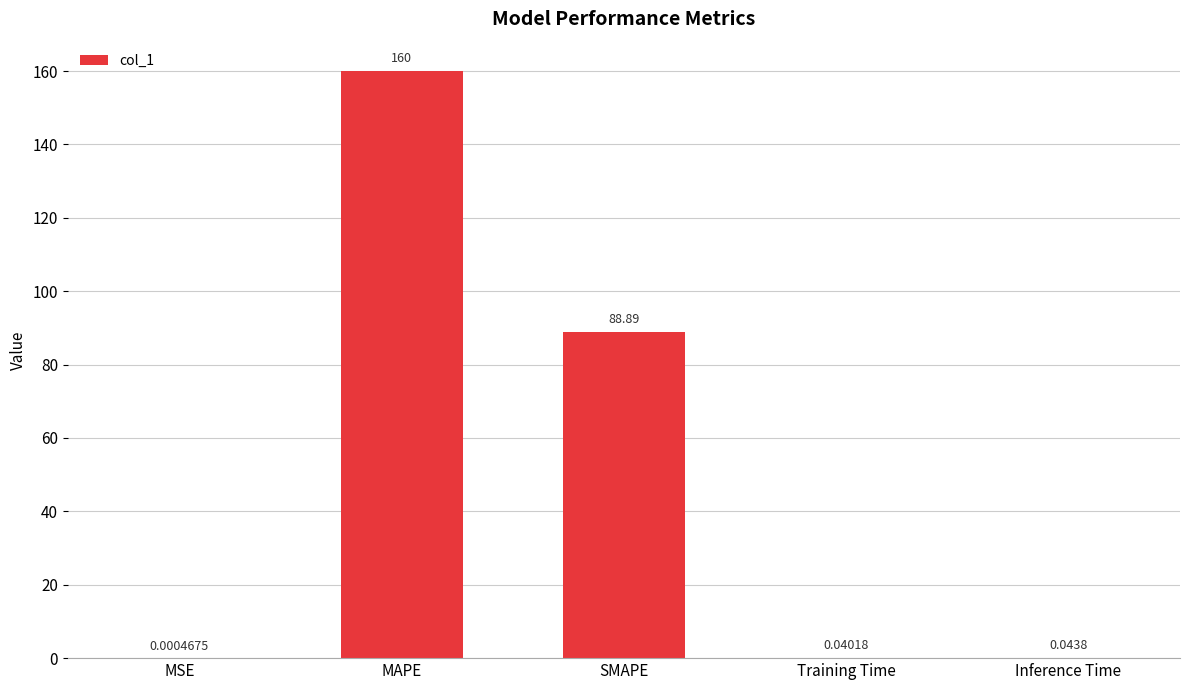

Count the number of data series in this chart.

1